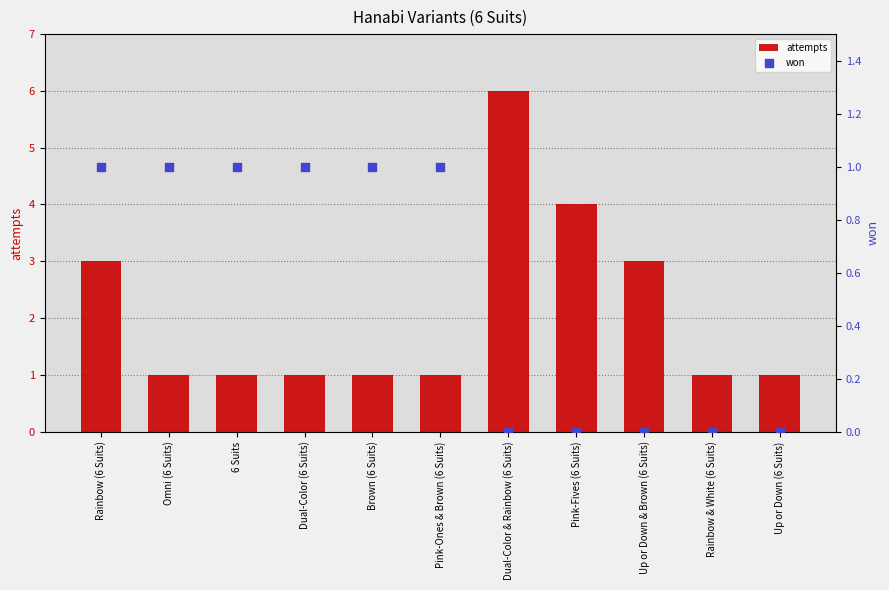

Is the value of won at Omni (6 Suits) greater than the value of attempts at 6 Suits?

No